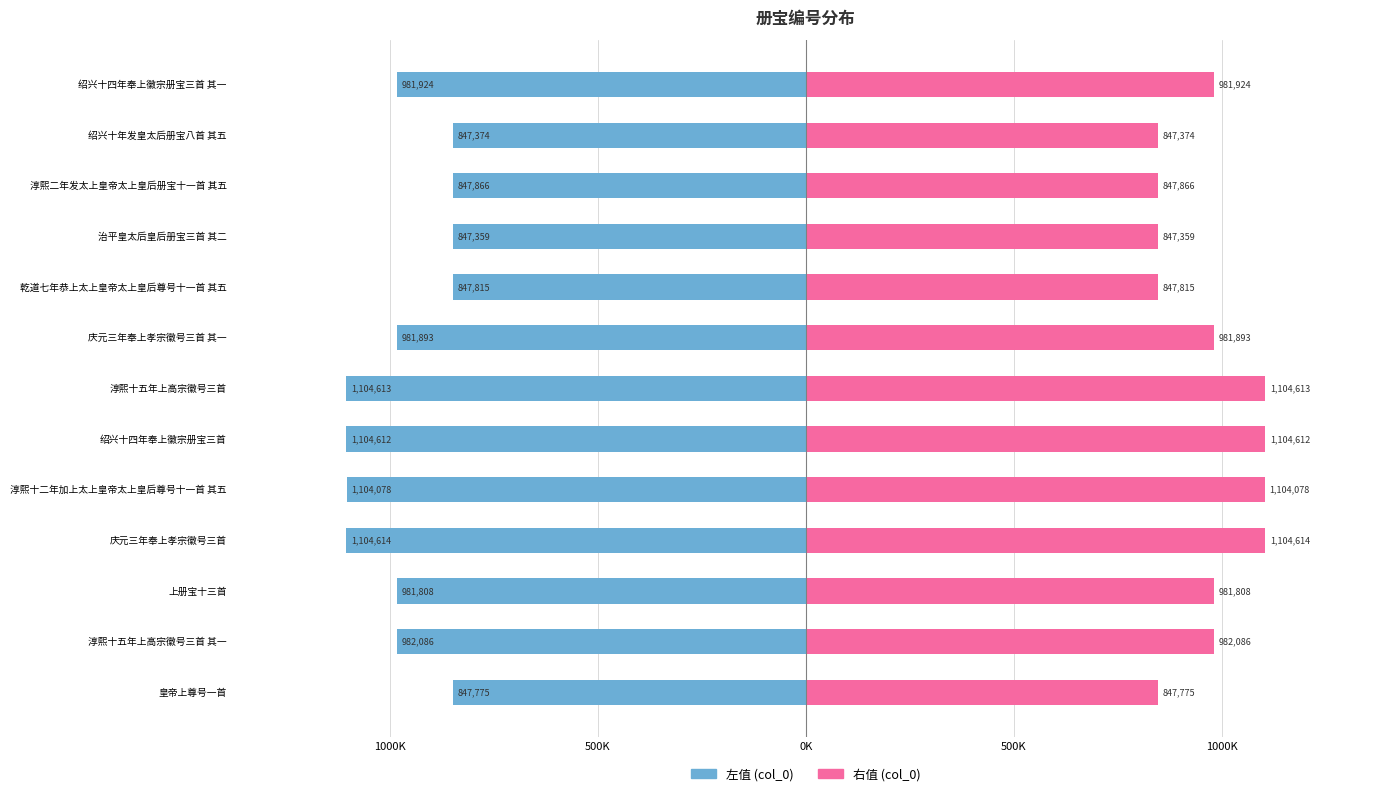

How many values in the 右值 (col_0) series are below 981893?

6